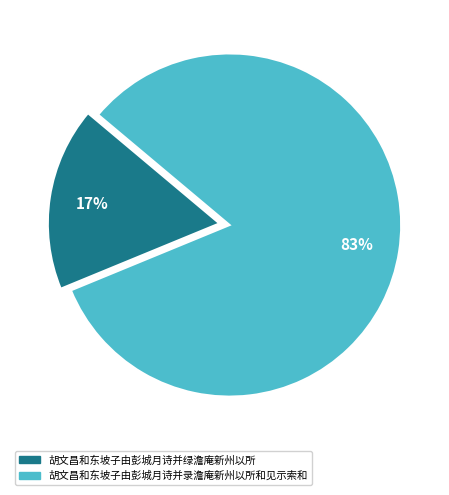

How many segments does this pie chart have?

2